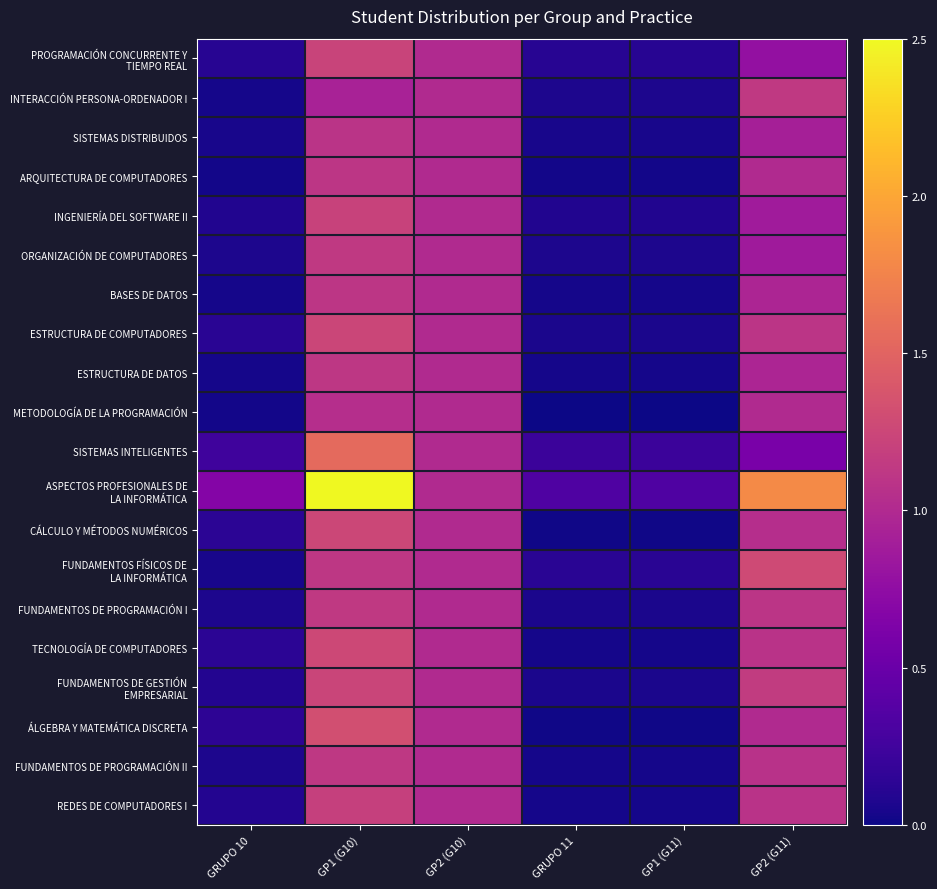

Count the number of data series in this chart.

20